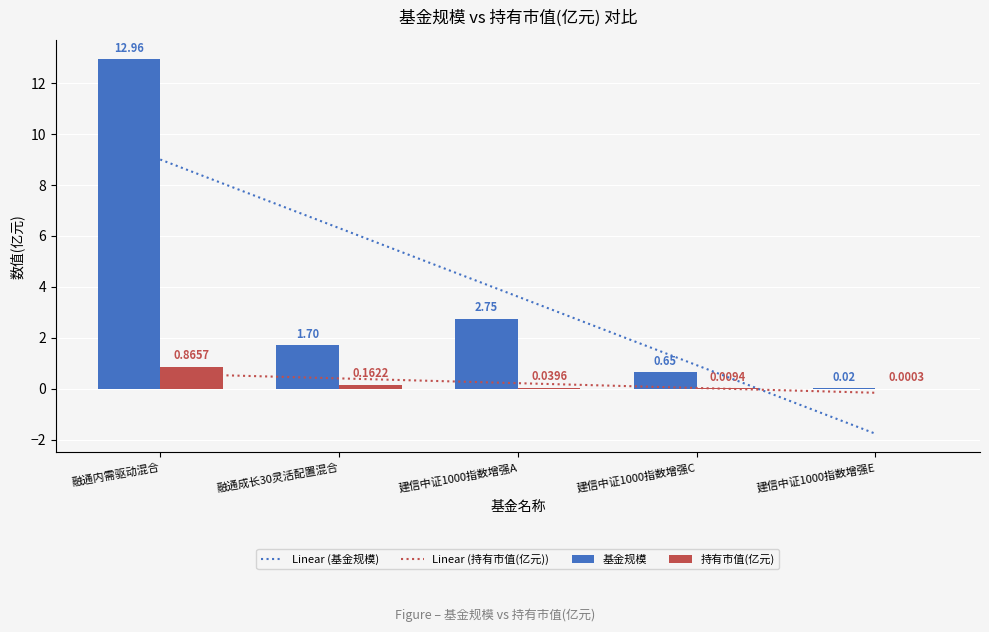

Is the value of Linear (基金规模) at 融通成长30灵活配置混合 greater than the value of Linear (持有市值(亿元)) at 建信中证1000指数增强C?

Yes